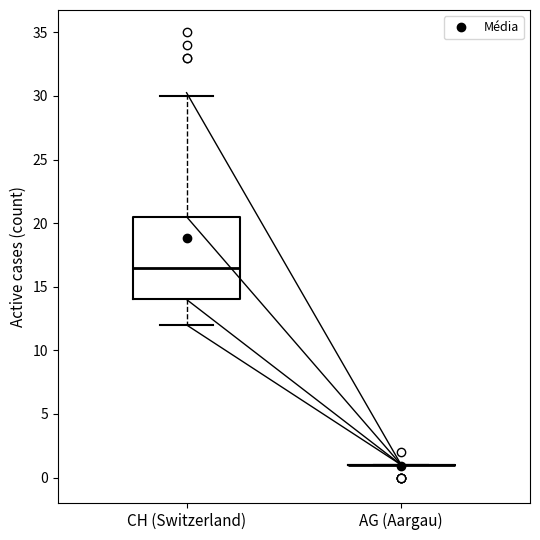

Reading left to right, read every box against the y-axis: the position of its median line, the range the box covers, and the ends of its whiskers. The values are not printed on the chart, so give them approximately, as read against the axis.

CH (Switzerland): median 16.5, box 14.0 to 20.5, whiskers 12.0 to 30.0
AG (Aargau): box collapsed to a line at 1.0, whiskers 1.0 to 1.0